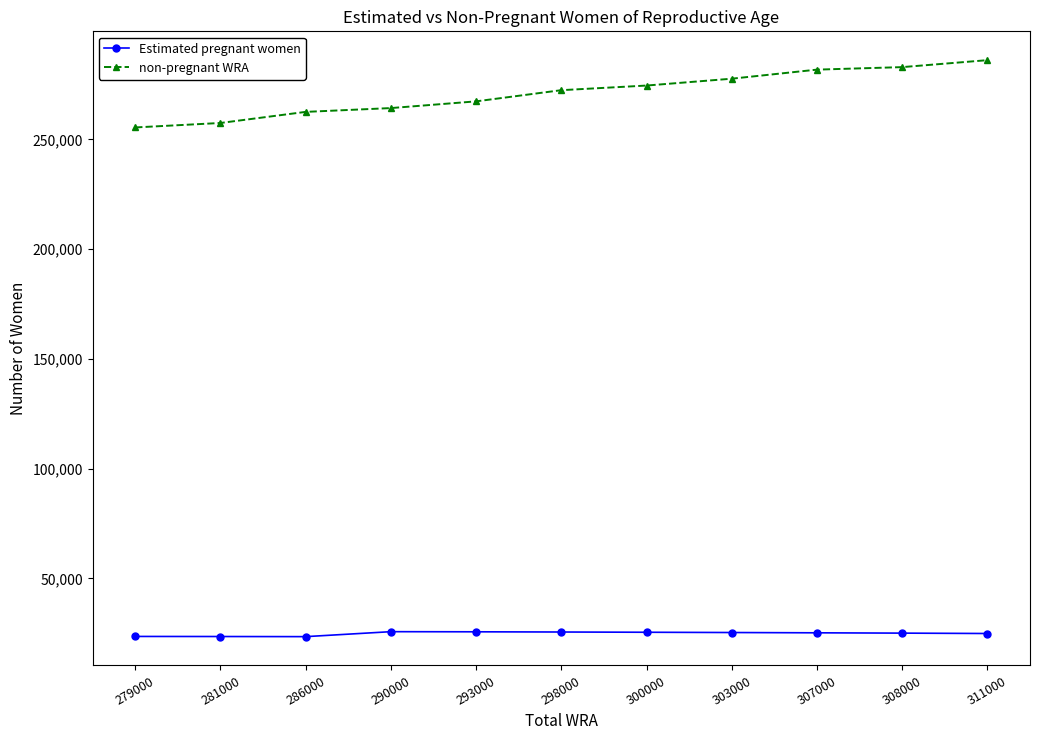

At which label does non-pregnant WRA first exceed 272464?

298000